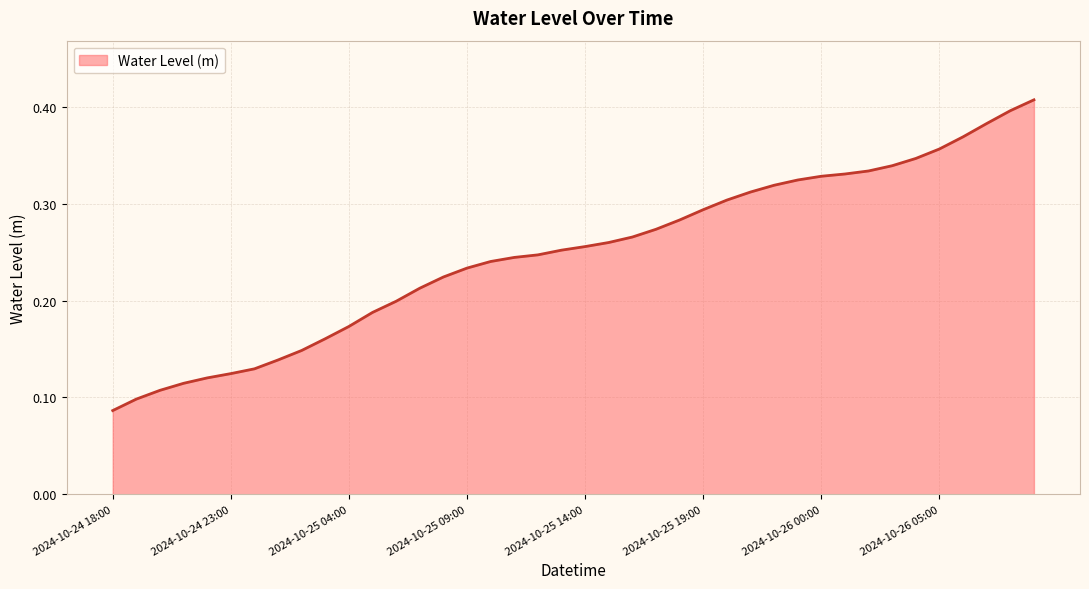

Reading left to right, what are all the values shown in this chart?

2024-10-24 18:00=0.1	2024-10-24 19:00=0.1	2024-10-24 20:00=0.1	2024-10-24 21:00=0.1	2024-10-24 22:00=0.1	2024-10-24 23:00=0.1	2024-10-25 00:00=0.1	2024-10-25 01:00=0.1	2024-10-25 02:00=0.1	2024-10-25 03:00=0.2	2024-10-25 04:00=0.2	2024-10-25 05:00=0.2	2024-10-25 06:00=0.2	2024-10-25 07:00=0.2	2024-10-25 08:00=0.2	2024-10-25 09:00=0.2	2024-10-25 10:00=0.2	2024-10-25 11:00=0.2	2024-10-25 12:00=0.2	2024-10-25 13:00=0.3	2024-10-25 14:00=0.3	2024-10-25 15:00=0.3	2024-10-25 16:00=0.3	2024-10-25 17:00=0.3	2024-10-25 18:00=0.3	2024-10-25 19:00=0.3	2024-10-25 20:00=0.3	2024-10-25 21:00=0.3	2024-10-25 22:00=0.3	2024-10-25 23:00=0.3	2024-10-26 00:00=0.3	2024-10-26 01:00=0.3	2024-10-26 02:00=0.3	2024-10-26 03:00=0.3	2024-10-26 04:00=0.3	2024-10-26 05:00=0.4	2024-10-26 06:00=0.4	2024-10-26 07:00=0.4	2024-10-26 08:00=0.4	2024-10-26 09:00=0.4